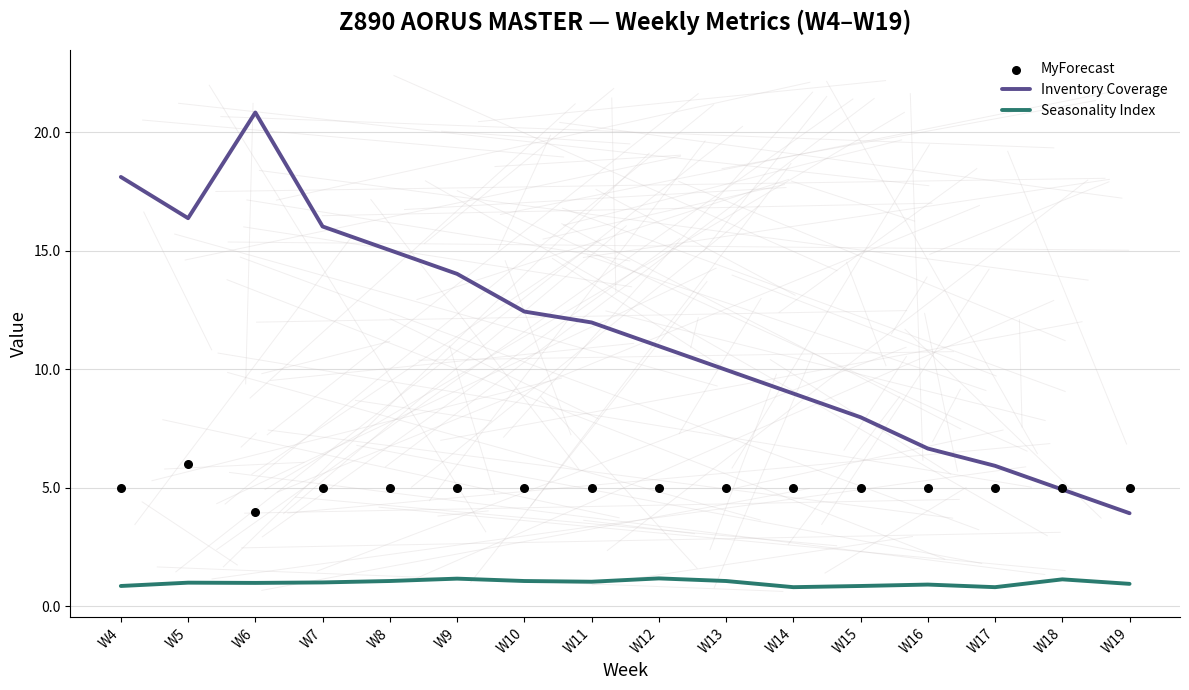

Which series contains the highest Y value?

Inventory Coverage